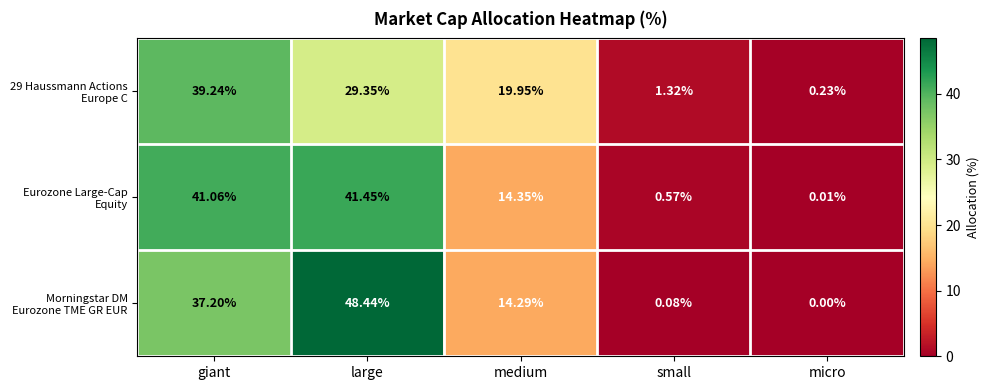

At which category is the sum across all series the highest?

large